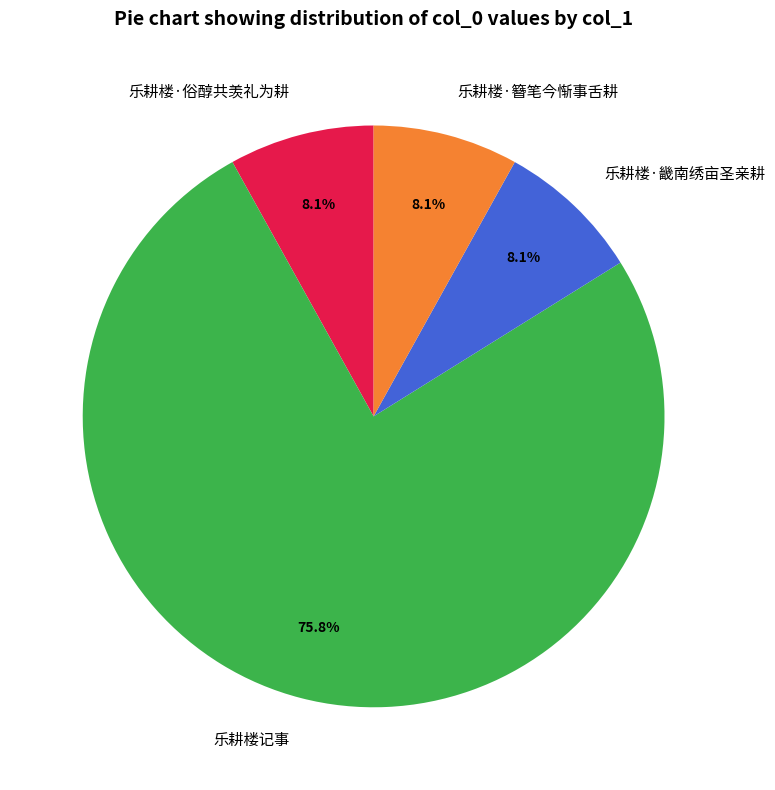

How much of the chart is everything except 乐耕楼·簪笔今惭事舌耕?

91.9%